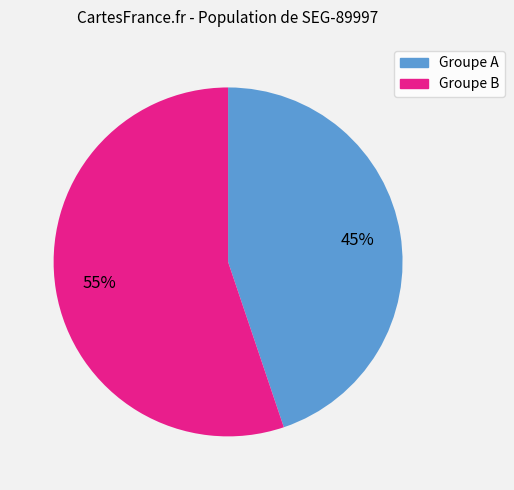

Does any single category account for the majority?

Yes